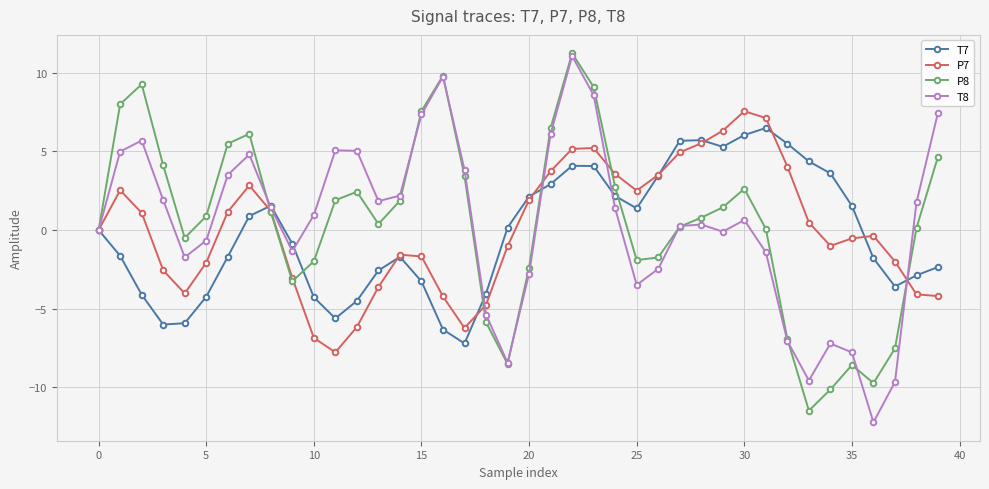

True or false: T7 has more than 2 interior local peaks.

True